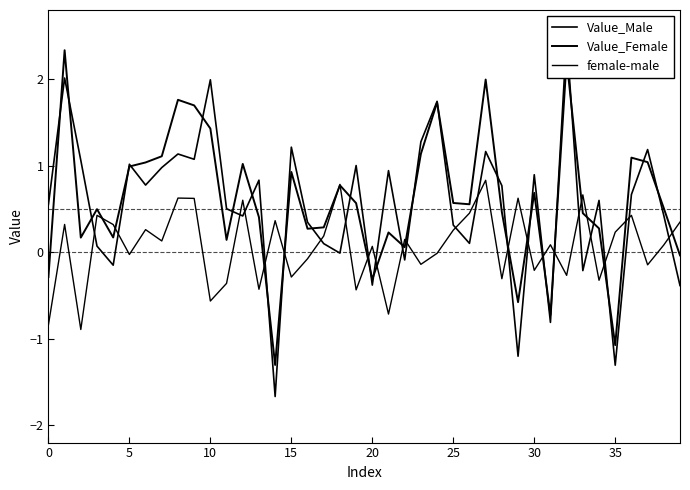

Is the value of Value_Female at 37 greater than the value of female-male at 10?

Yes